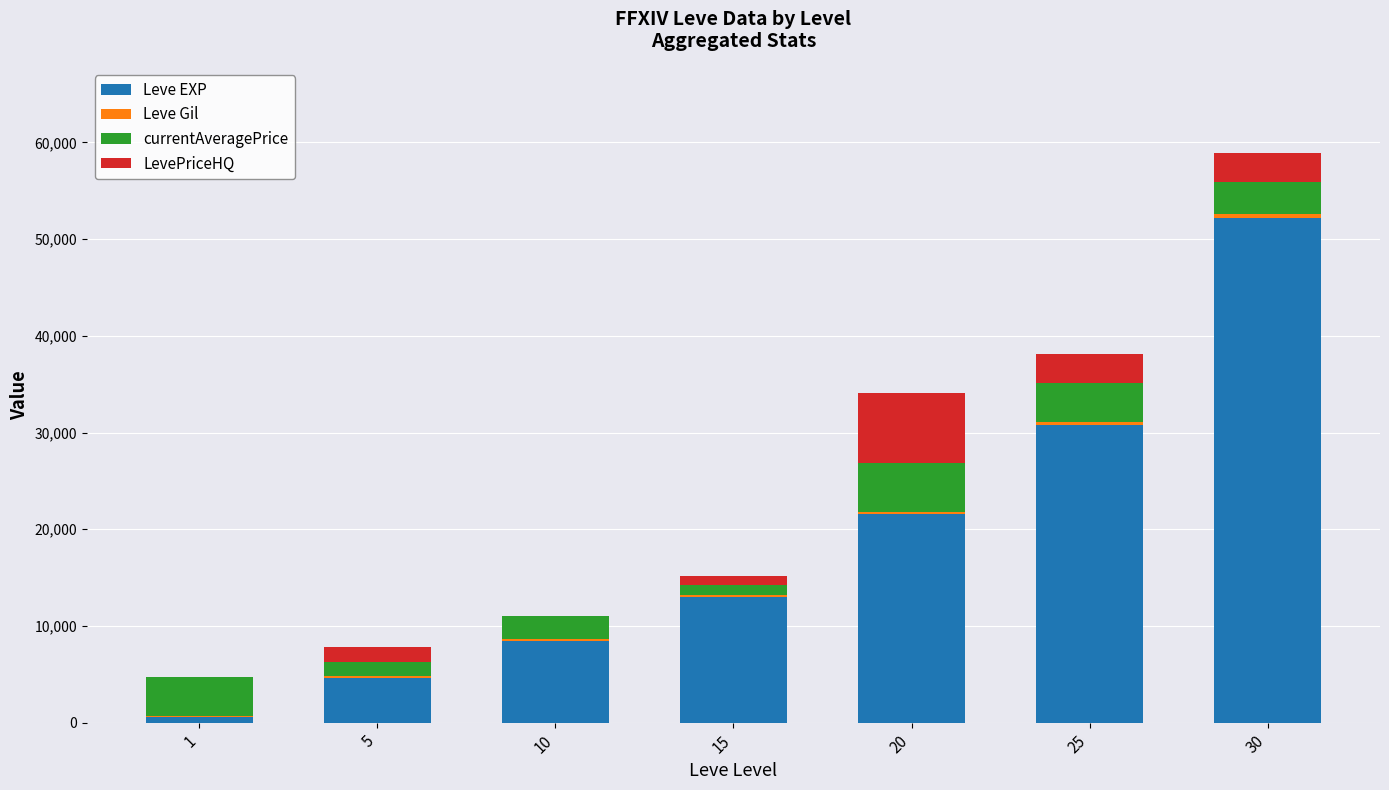

What is the highest value of the Leve EXP series?

52220